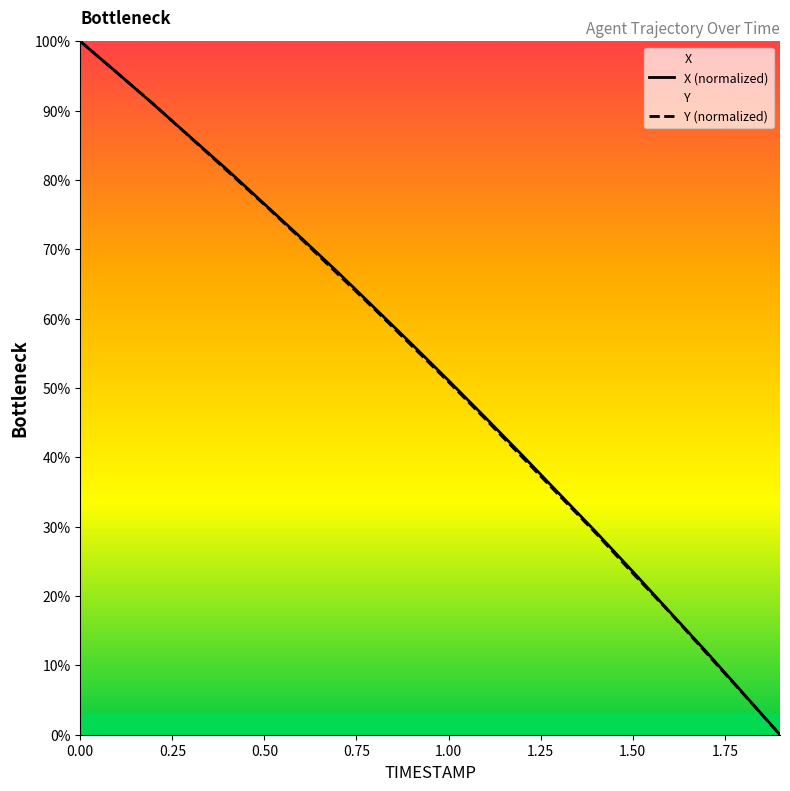

At which label does X reach its minimum?

1.9